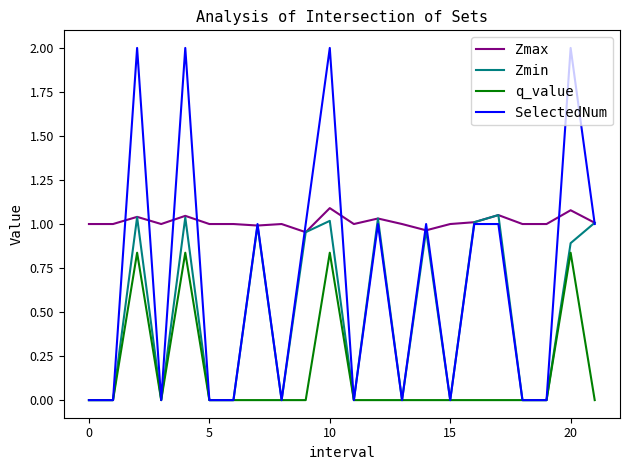

How many lines are shown in the chart?

4